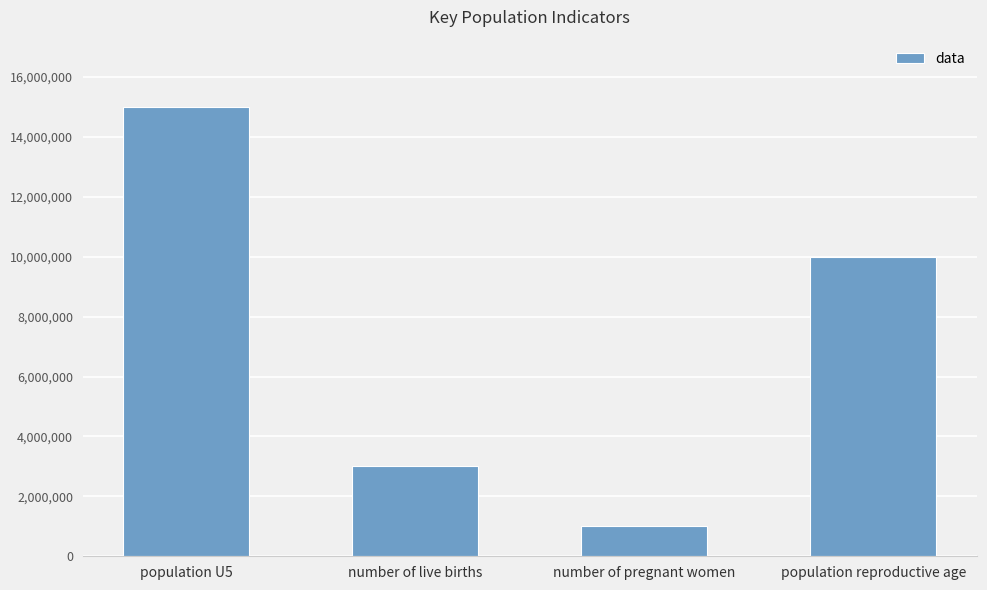

Reading left to right, list all the values displayed in this chart.

15000000	3000000	1000000	10000000